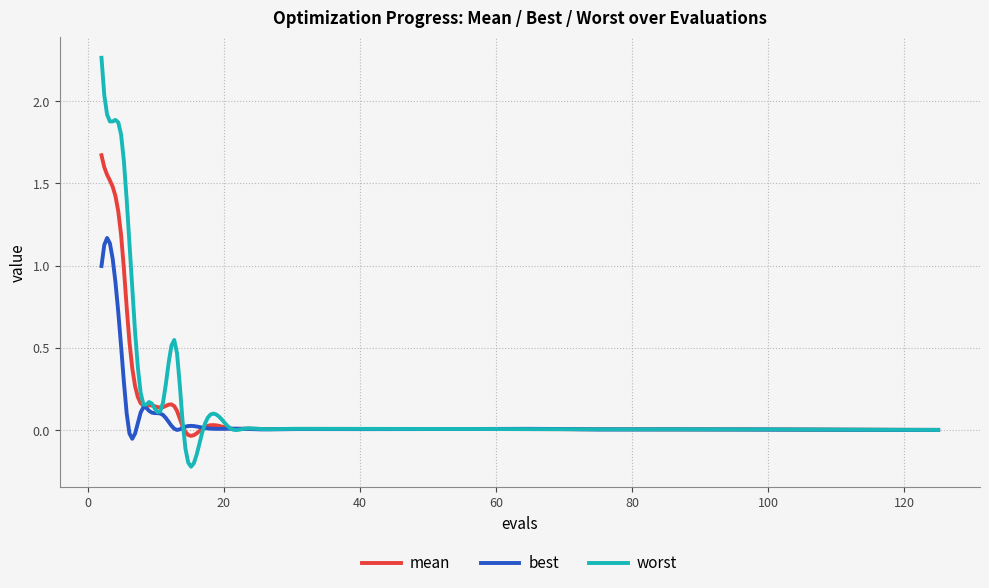

List the series in order of their peak value, highest first.

worst, mean, best